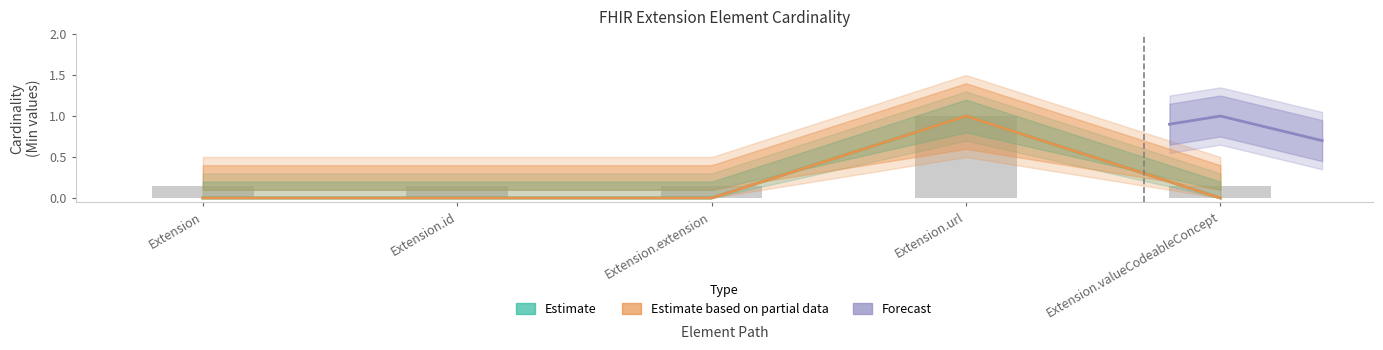

How many groups of bars are there?

5